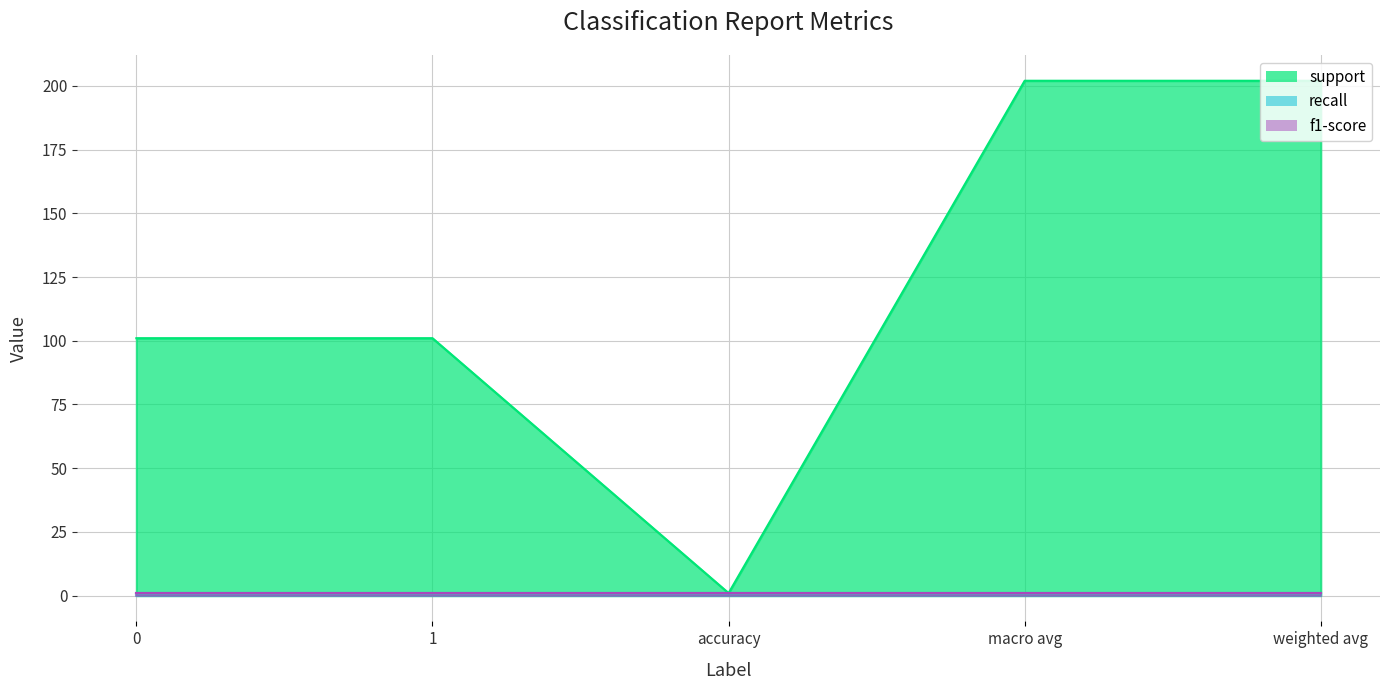

True or false: support and f1-score cross at least once.

False